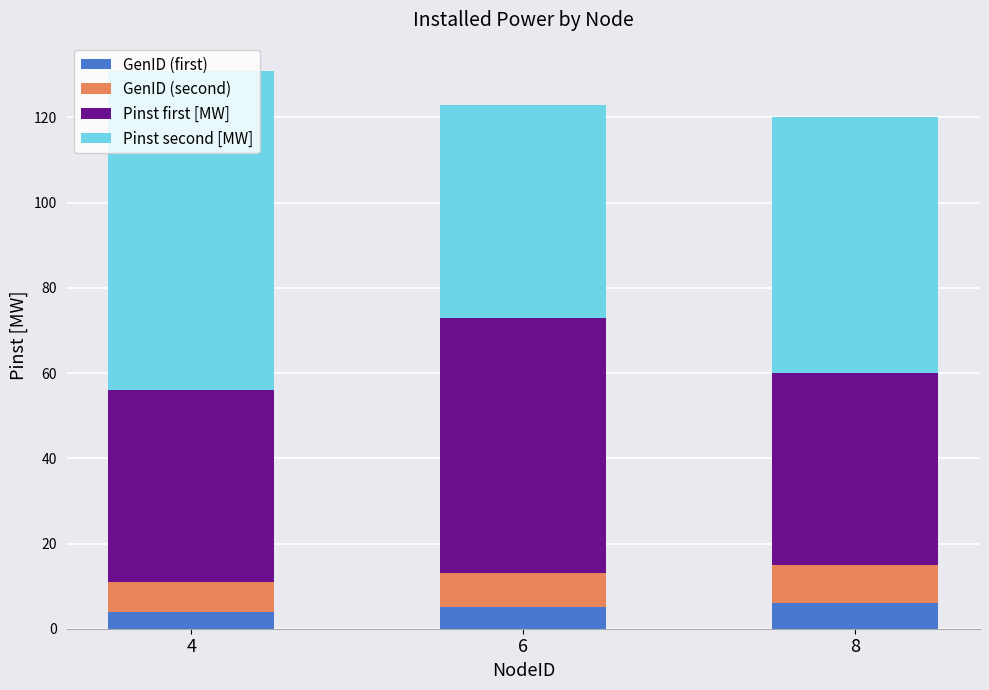

What is the sum of all GenID (first) values?

15